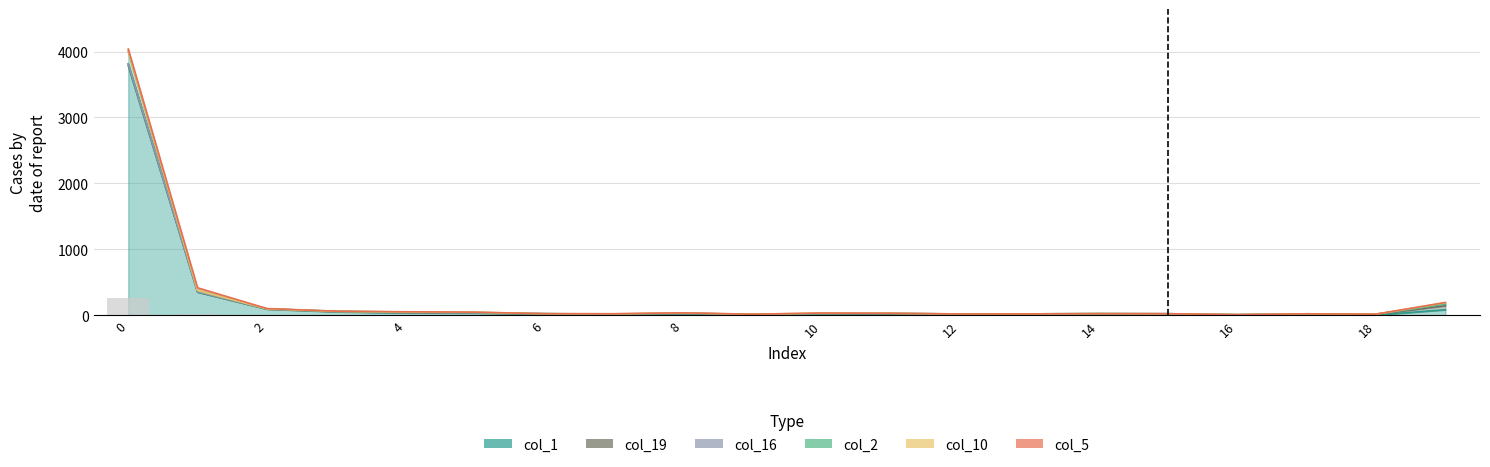

What is the difference between the col_1 values at 7 and 5?

21